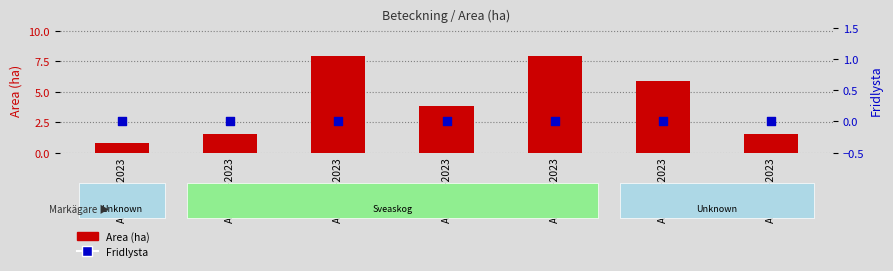

At which category is the sum across all series the highest?

A 31260-2023